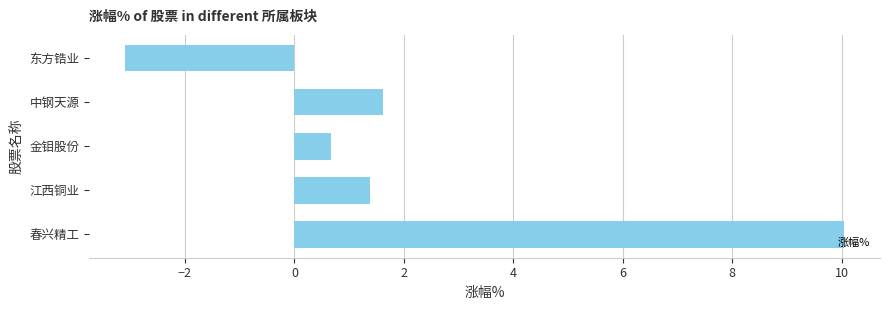

At which category does the chart reach its peak across all series?

春兴精工